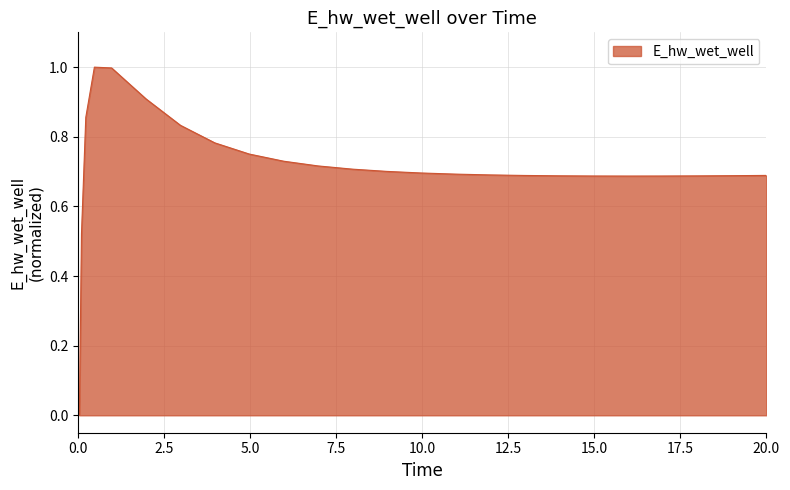

What is the maximum value shown in the chart?

1.0